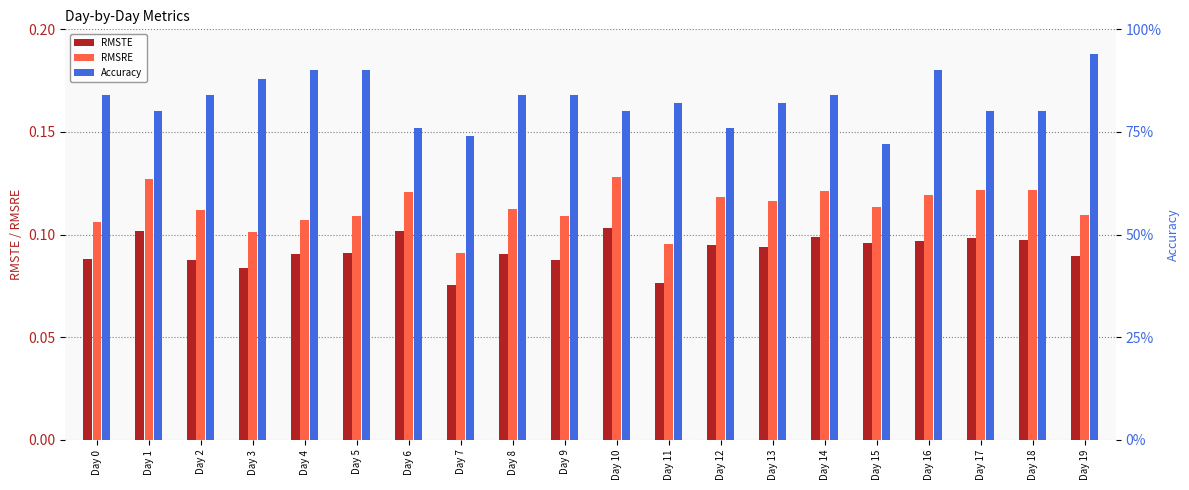

What is the total value across all series at Day 3?

1.1